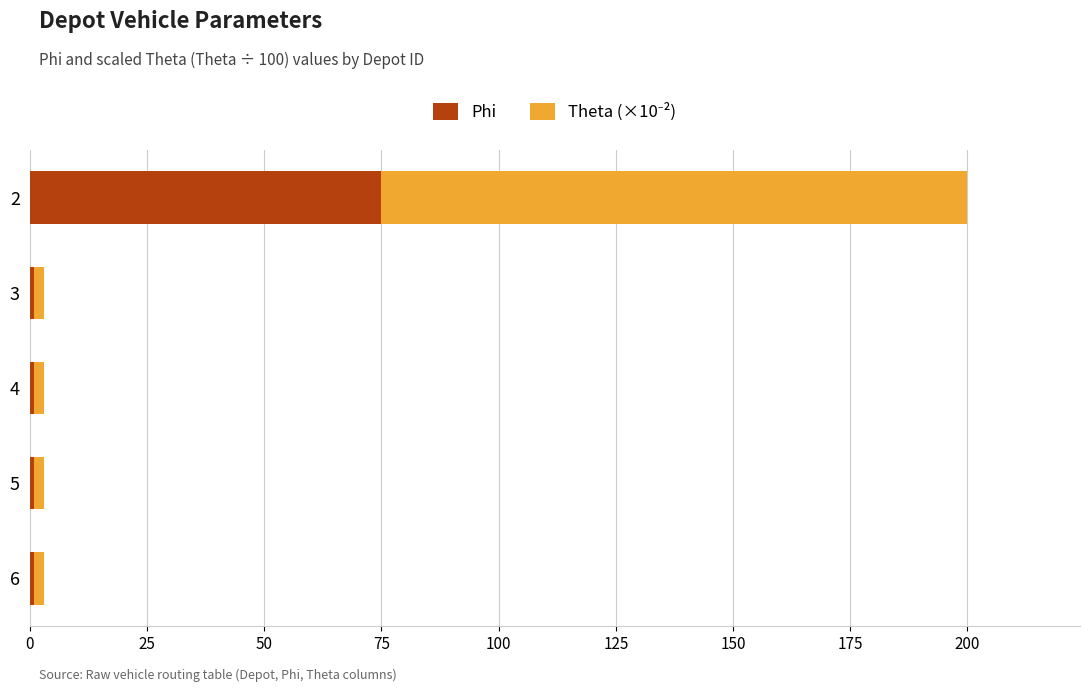

What is the sum of all Phi values?

79